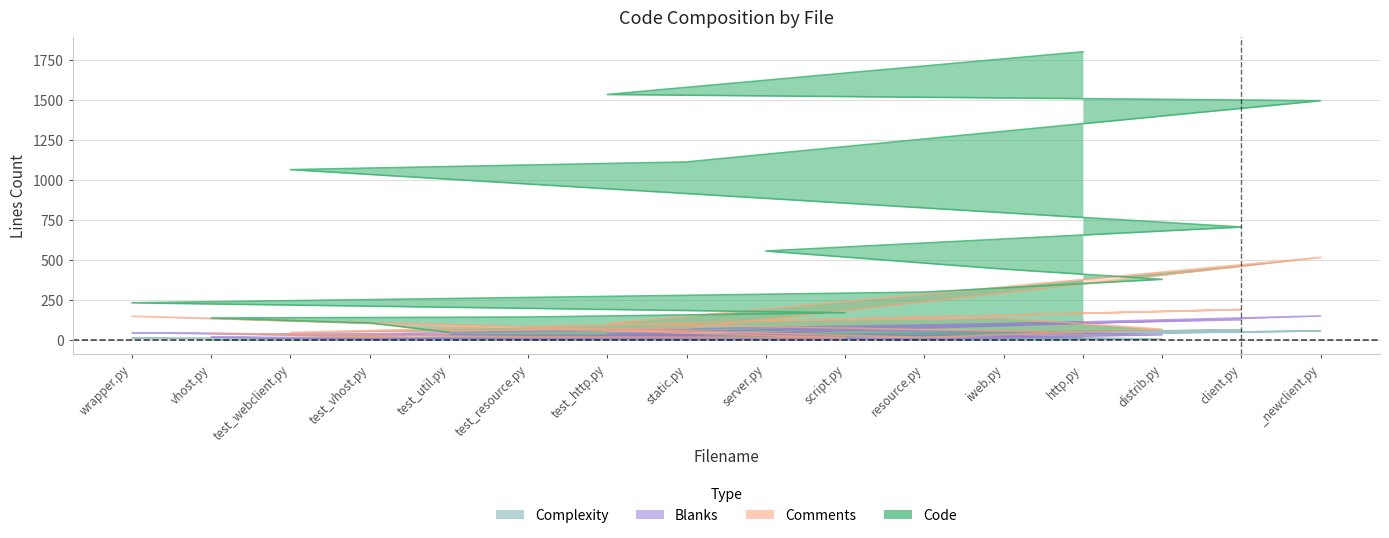

At how many categories does at least one series exceed 425?

7